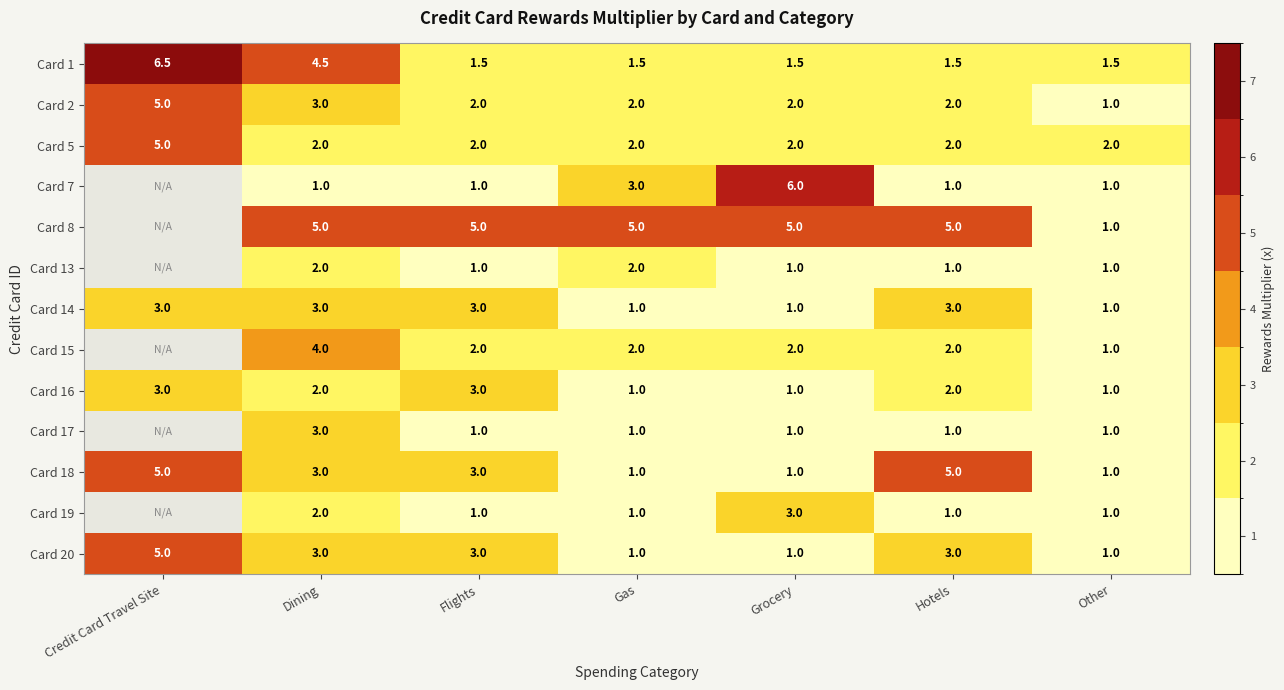

The value of Card 13 at Hotels is 1.0. True or false?

True